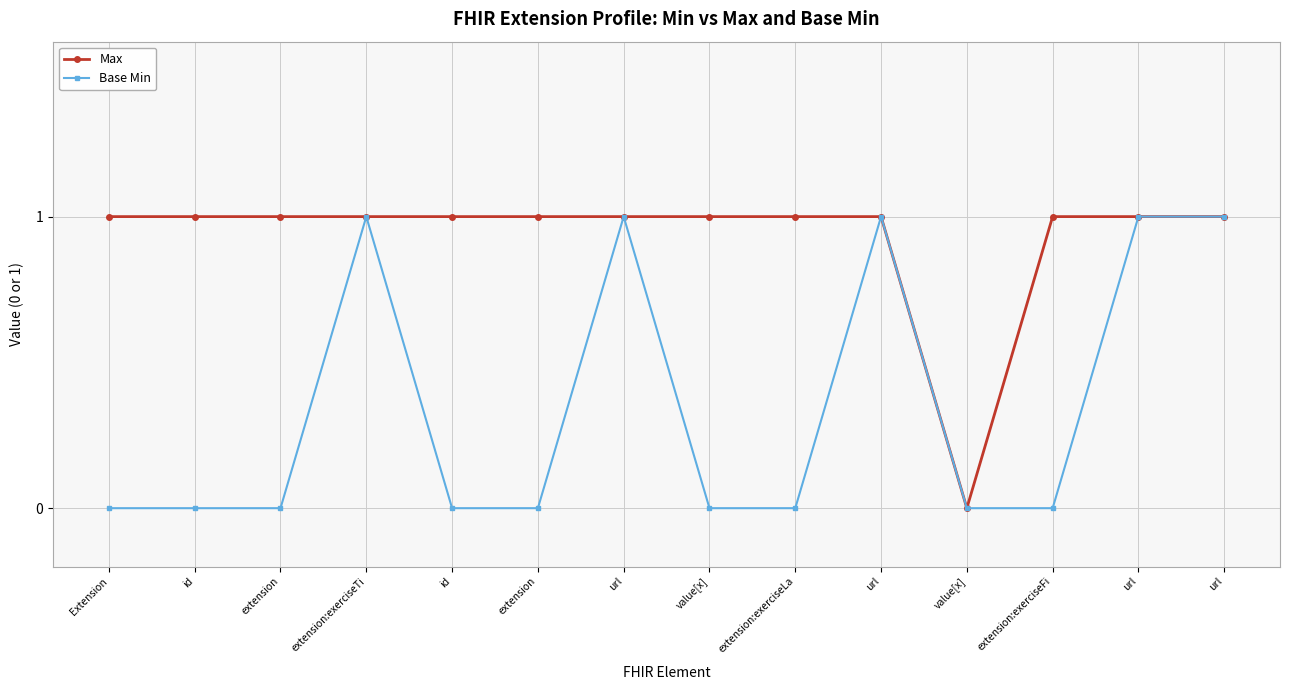

Does the chart have visible grid lines?

Yes